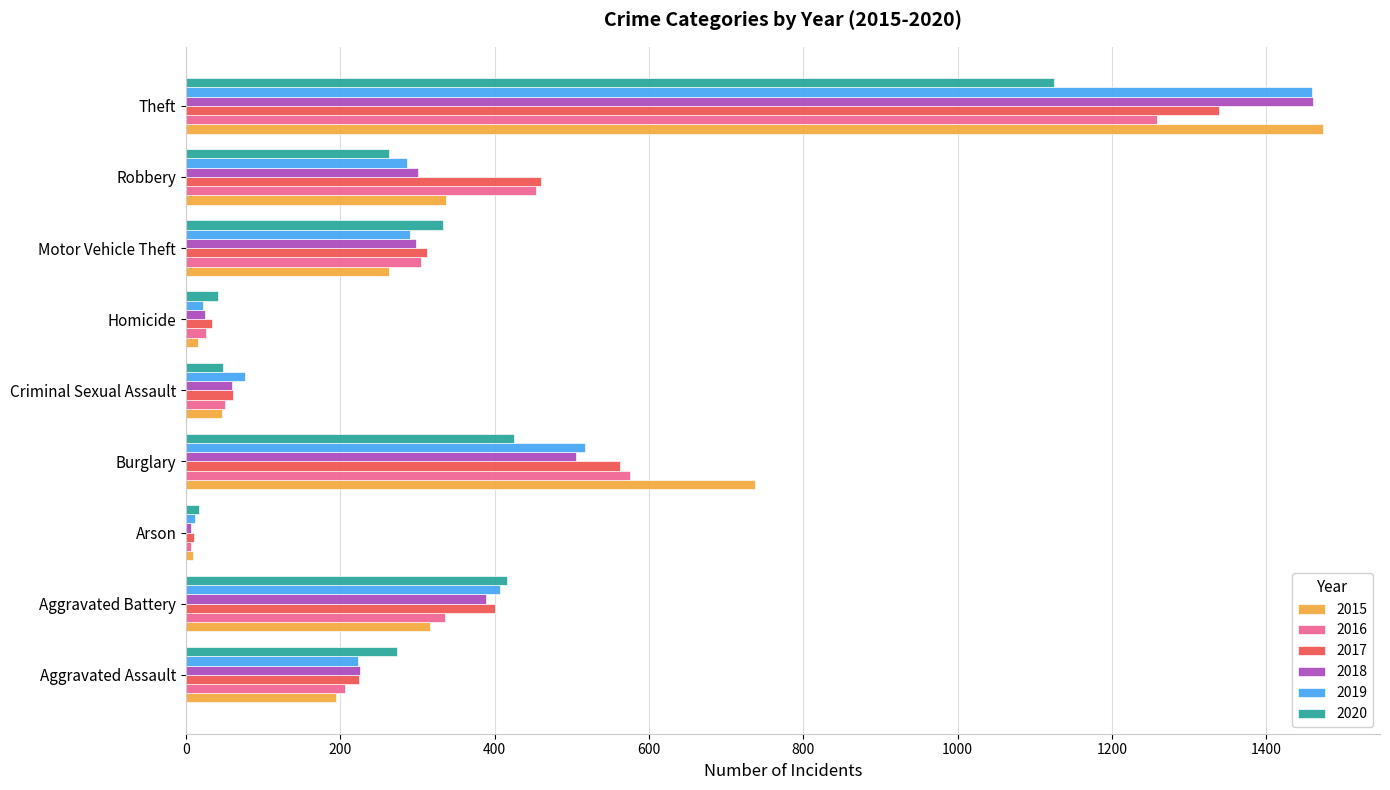

What is the total value across all series at Robbery?

2102